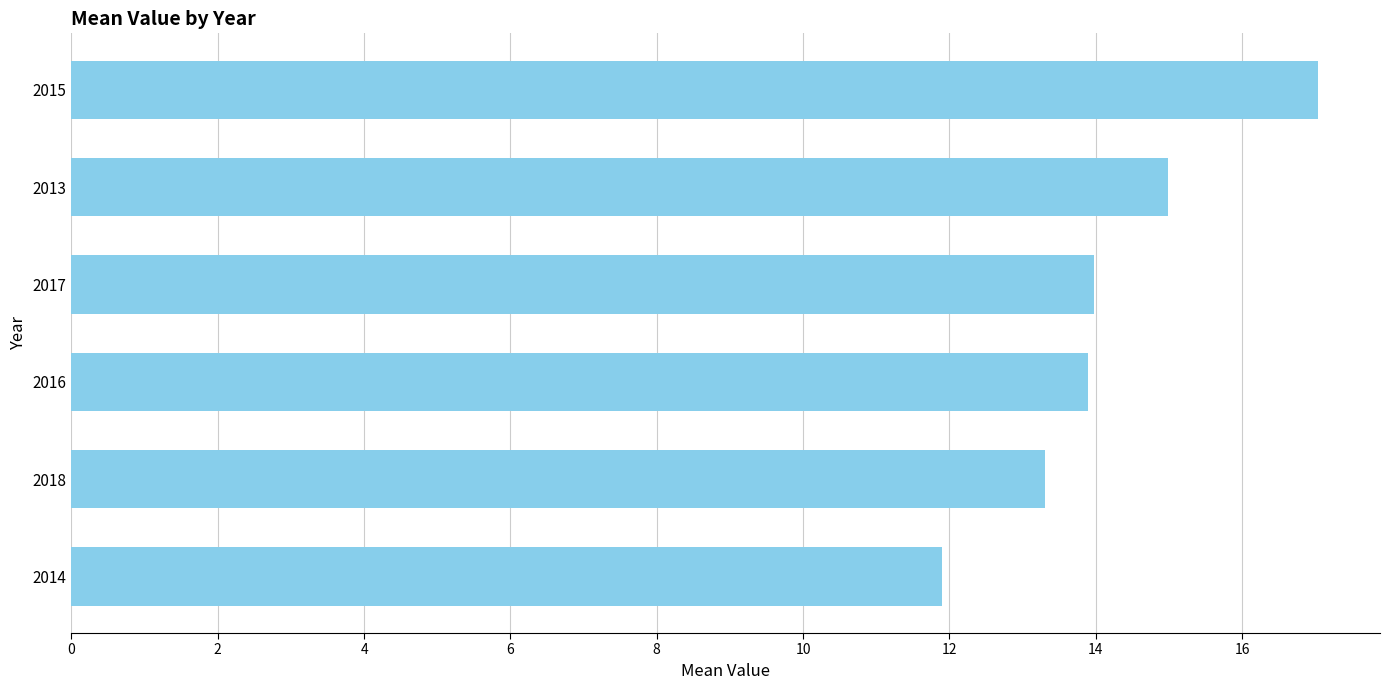

Count the number of values greater than 13.

5